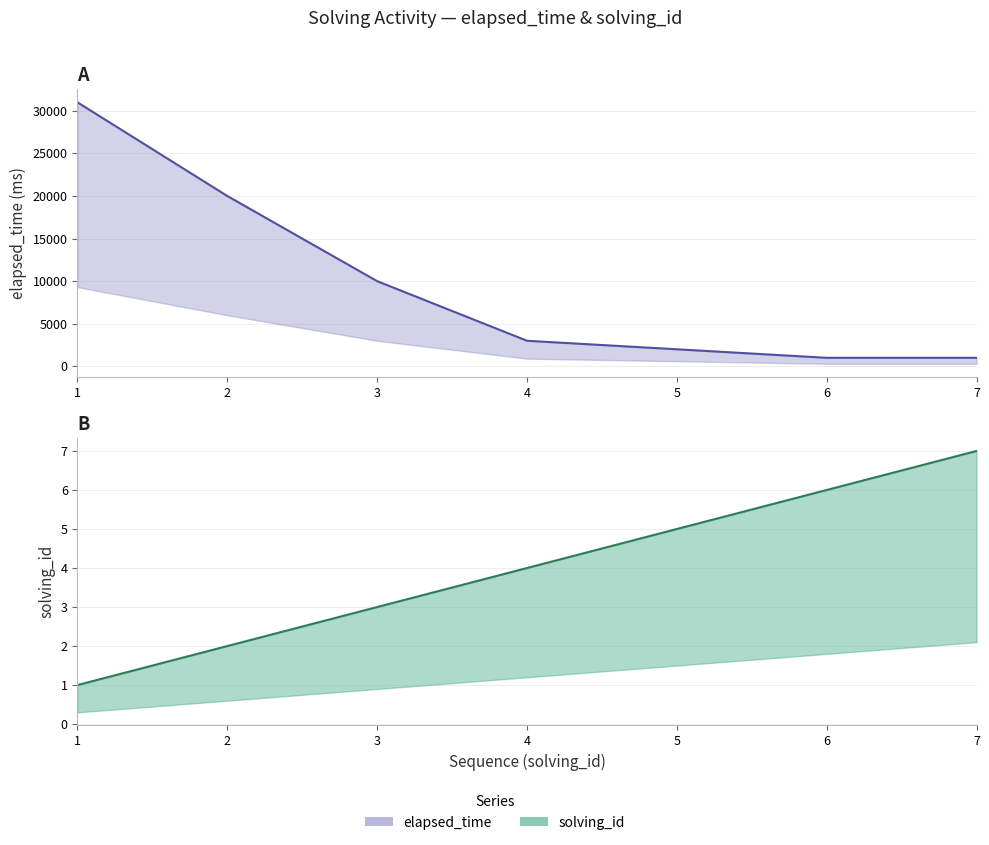

What is the highest value of the elapsed_time series?

31000